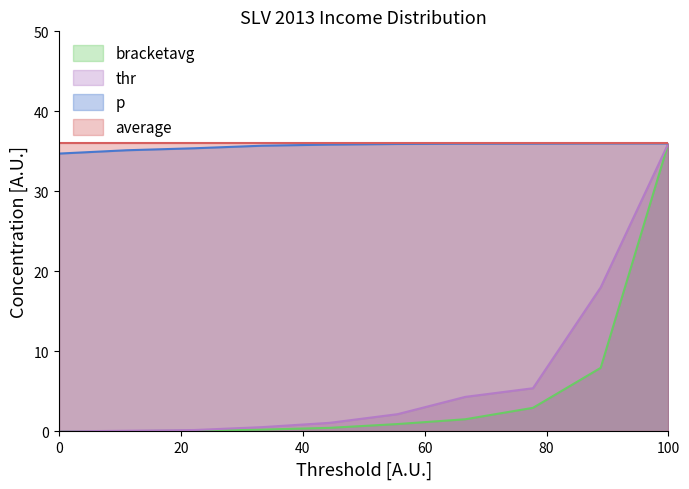

Read the p value at 0.

34.7